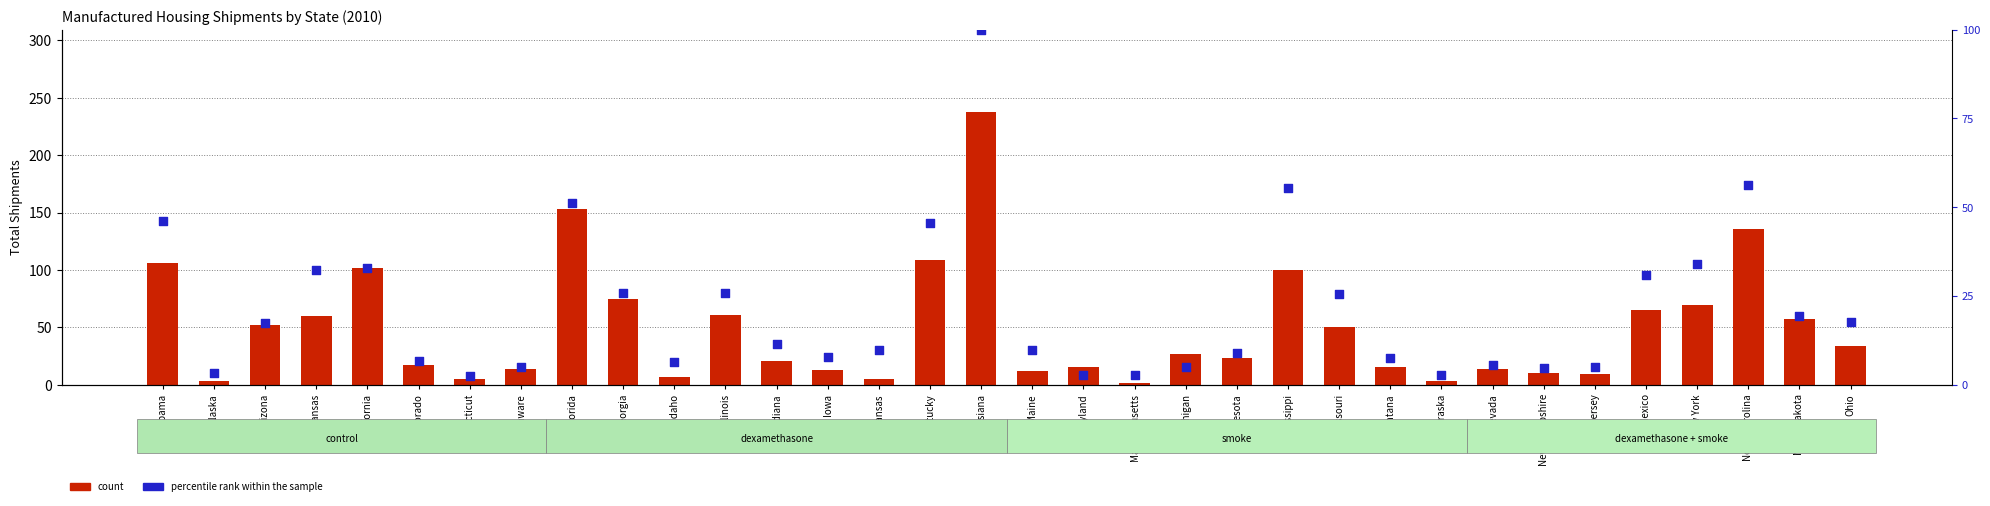

Which series reaches the maximum Y coordinate?

count